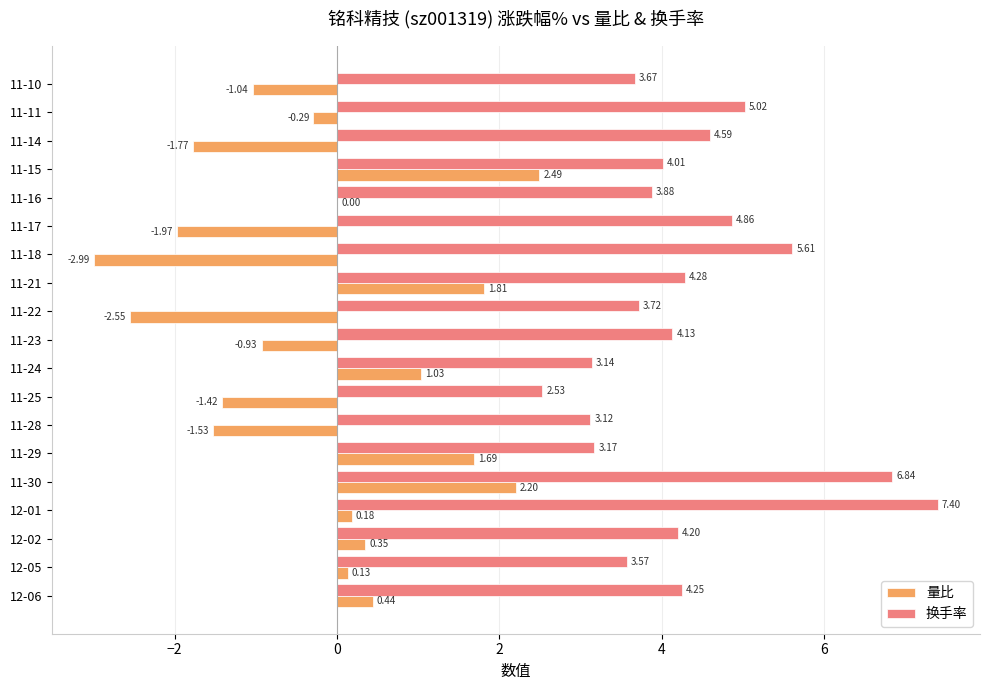

Which series changed the most between 11-29 and 11-21?

换手率